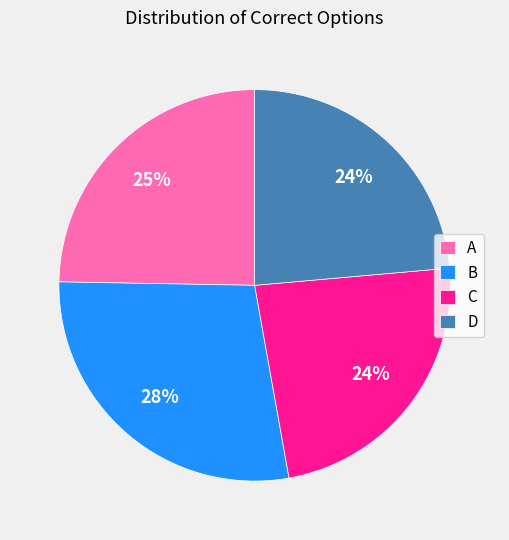

Which has a higher value, D or A?

A